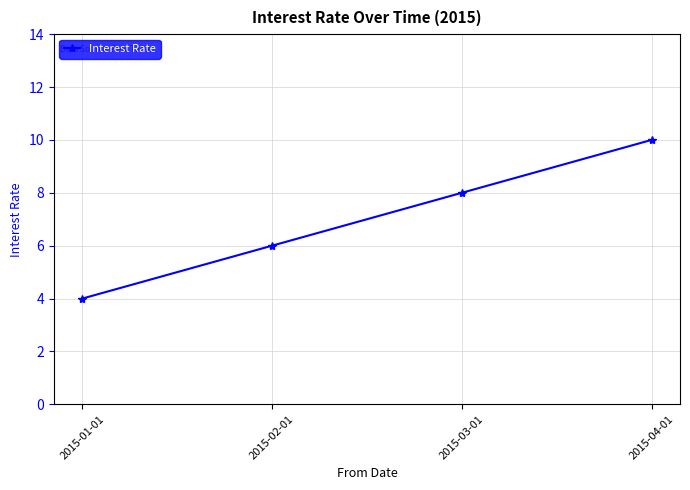

Reading left to right, extract all data points from this chart.

2015-01-01=4	2015-02-01=6	2015-03-01=8	2015-04-01=10